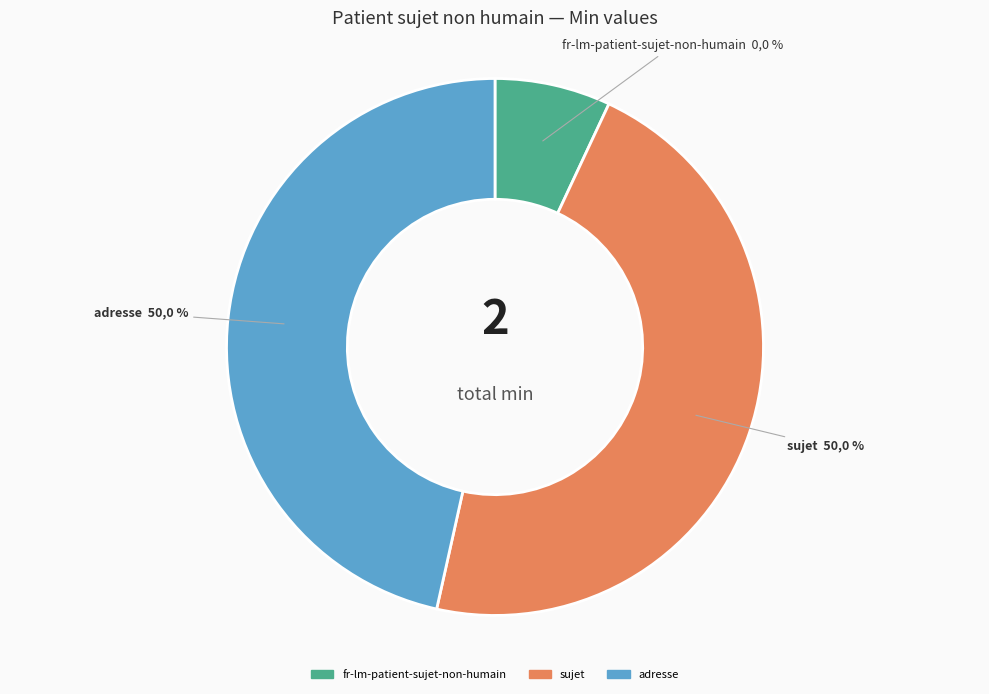

Which category has the smallest portion of the pie?

fr-lm-patient-sujet-non-humain